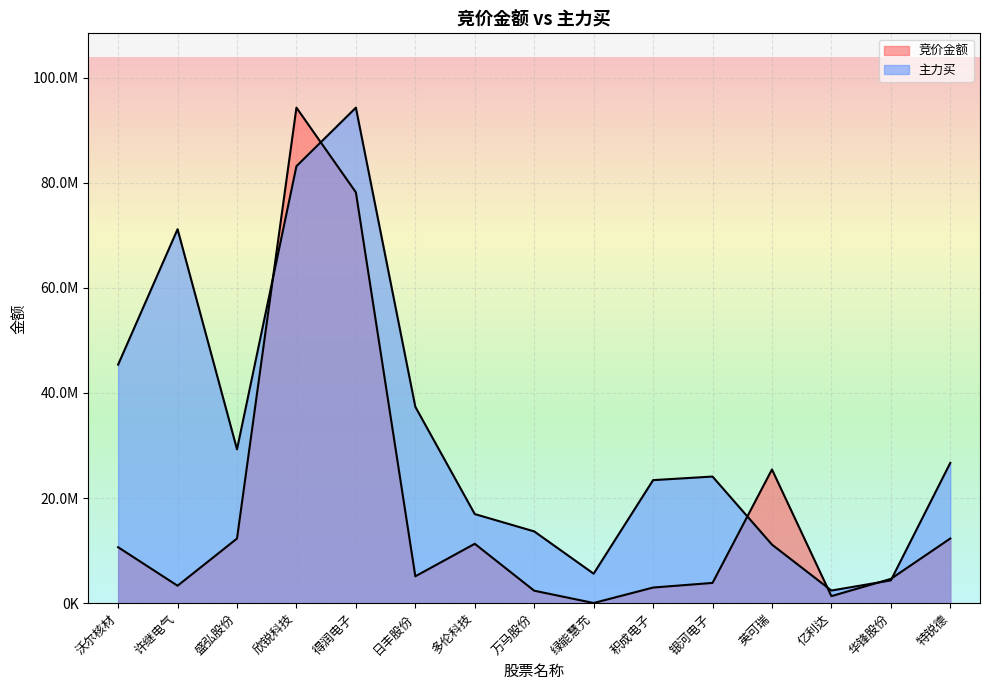

What is the value of the 竞价金额 point at the 3rd from the left?

12299699.4